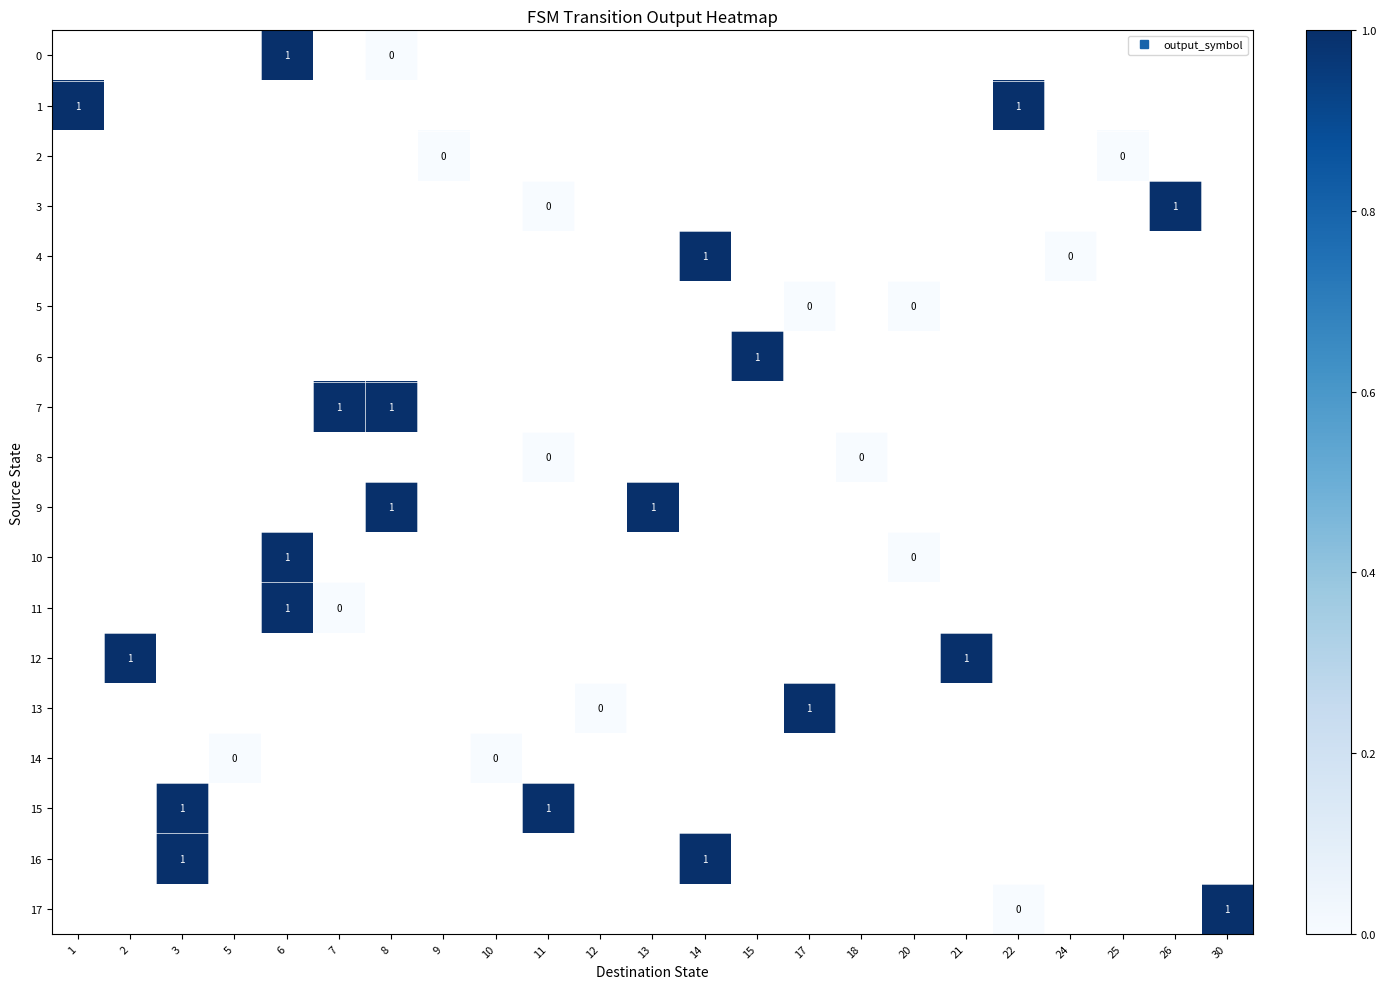

Rank the series by their maximum value, from highest to lowest.

0, 1, 2, 3, 4, 5, 6, 7, 8, 9, 10, 11, 12, 13, 14, 15, 16, 17